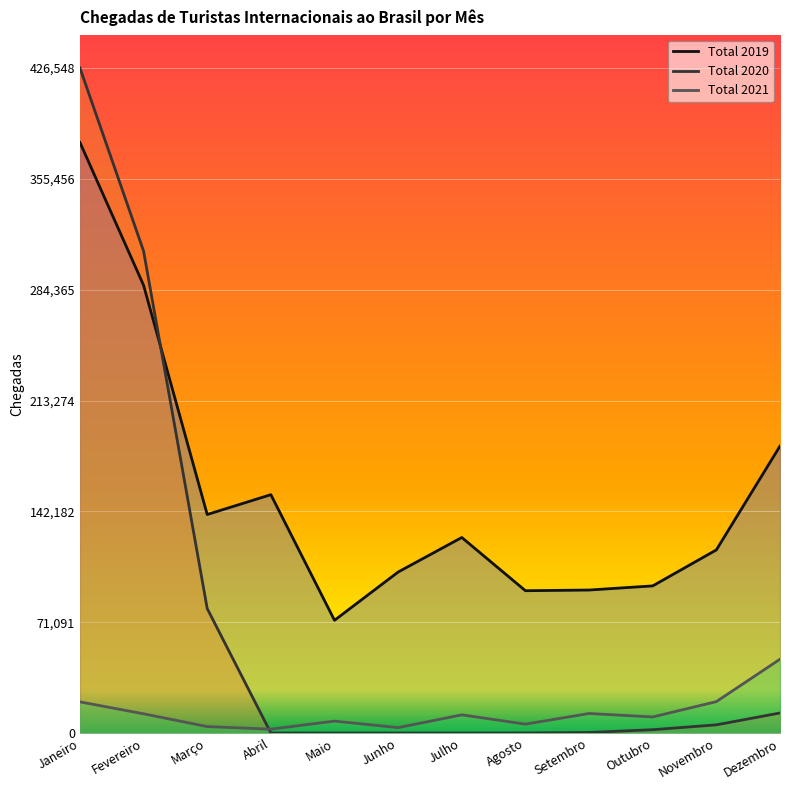

True or false: Total 2019 and Total 2021 intersect in this chart.

False